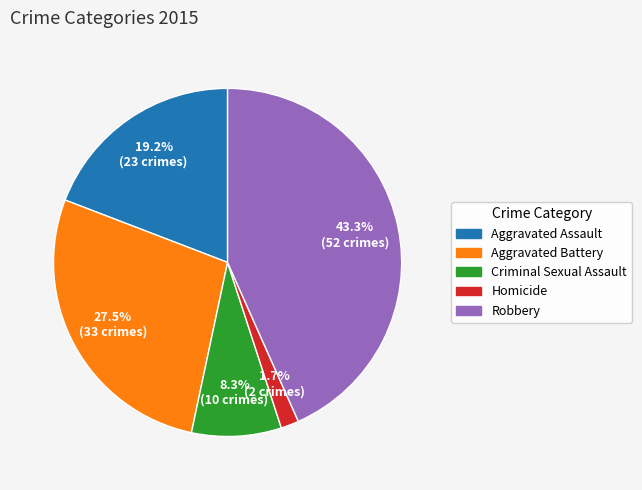

Rank the categories by value from lowest to highest.

Homicide, Criminal Sexual Assault, Aggravated Assault, Aggravated Battery, Robbery